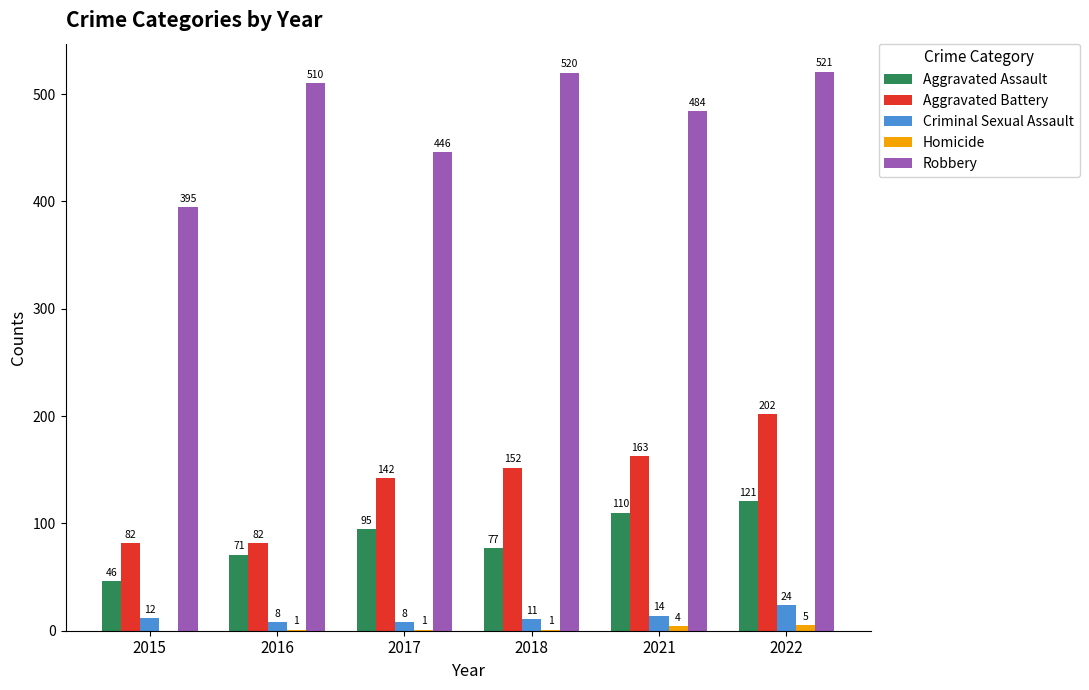

The value of Aggravated Battery at 2018 is 152. True or false?

True